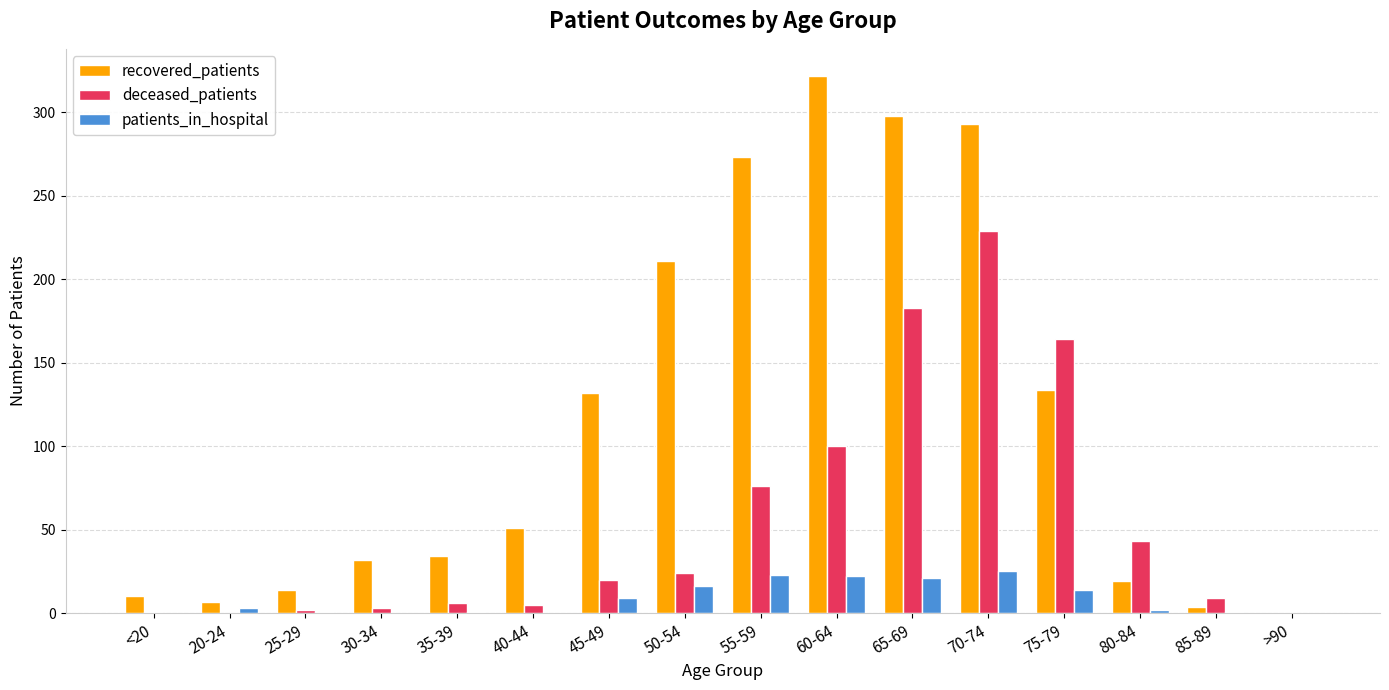

The deceased_patients series shows 76 at 55-59. True or false?

True